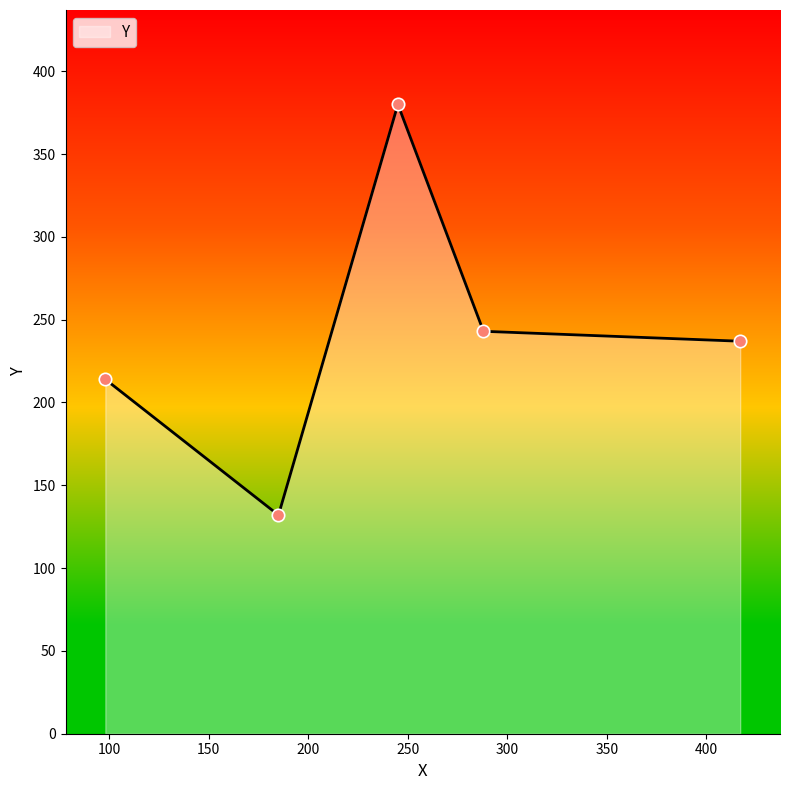

What is the average value?

241